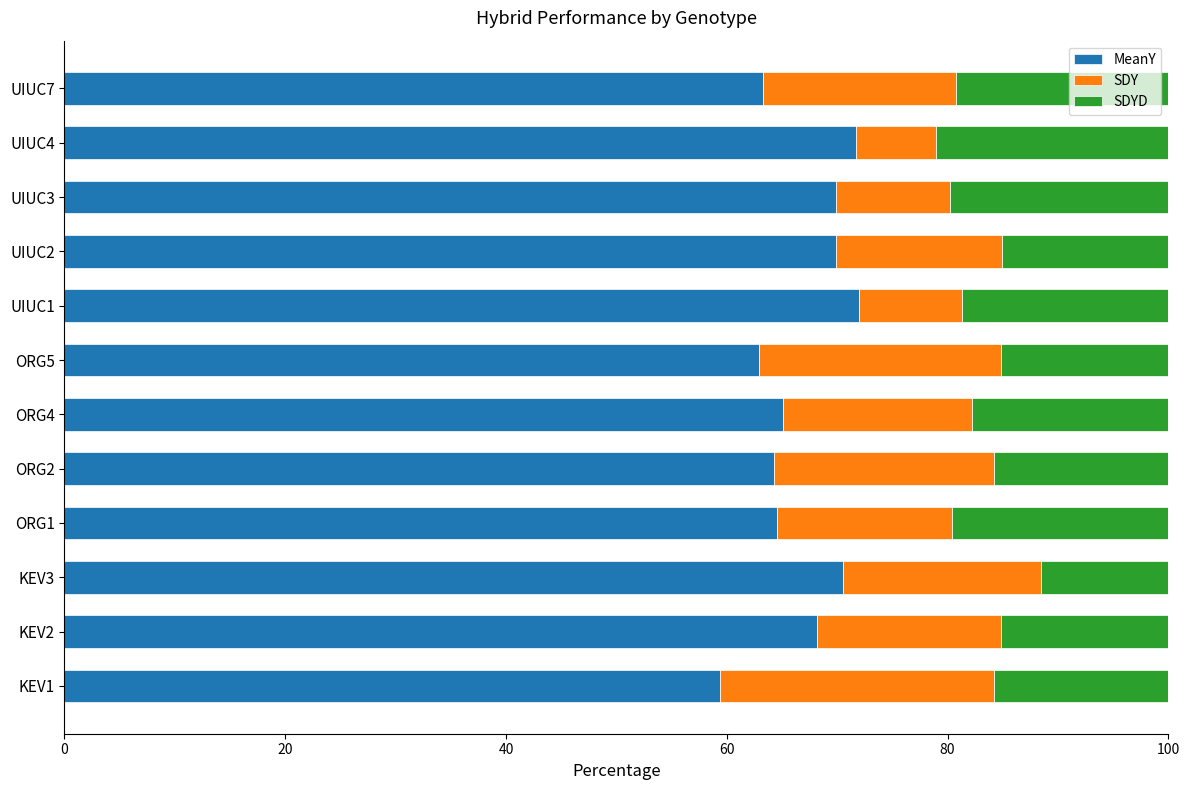

What is the total value across all series at UIUC7?

100.0